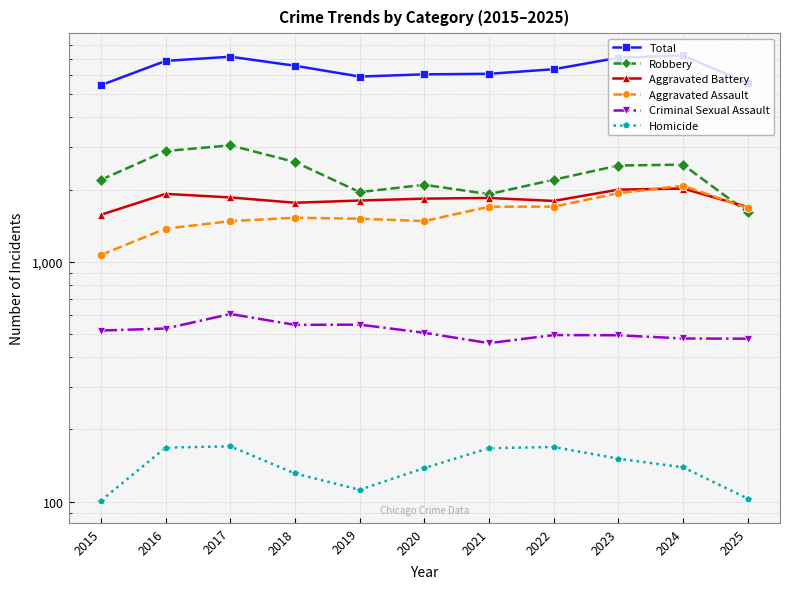

True or false: Homicide and Aggravated Battery cross at least once.

False